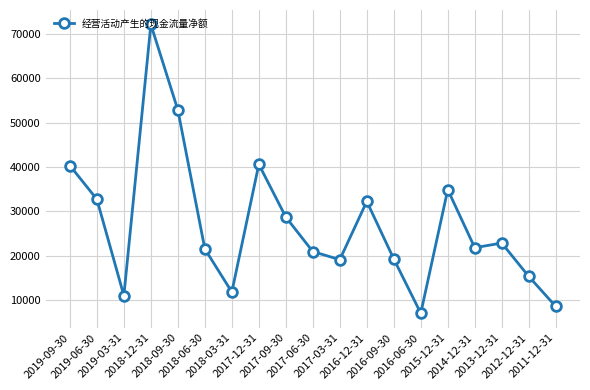

What is the difference between the second highest and minimum values?

45737